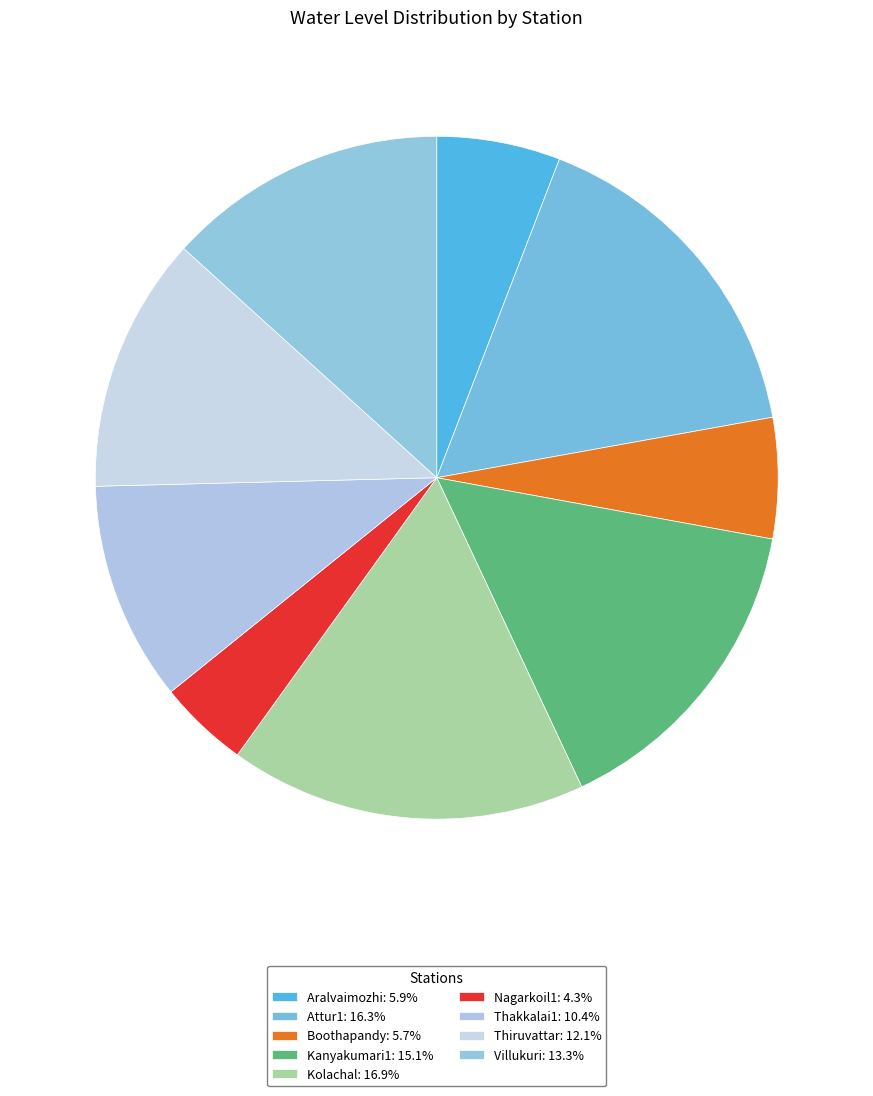

Is the sum of Nagarkoil1 and Villukuri greater than half?

No